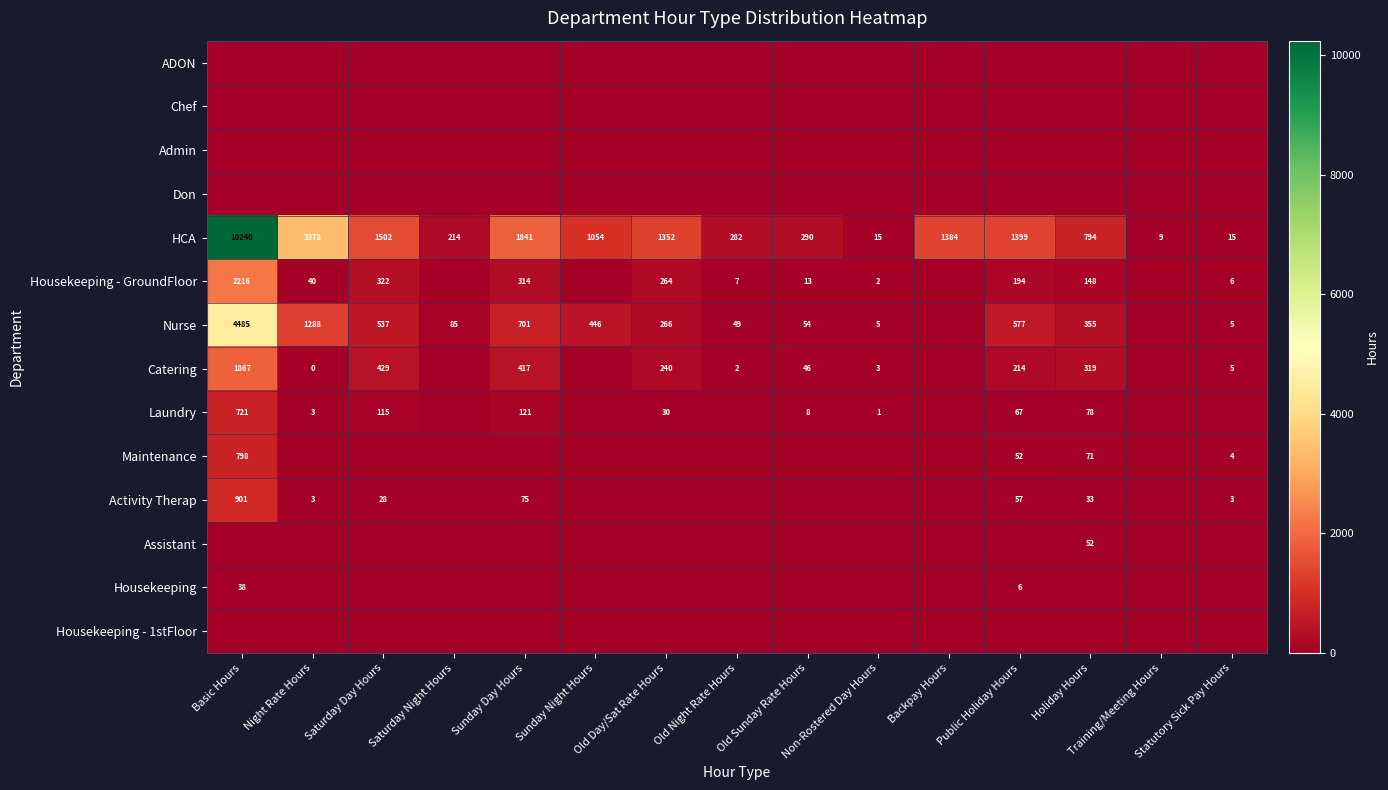

True or false: Maintenance has a value of 1155 at Basic Hours.

False